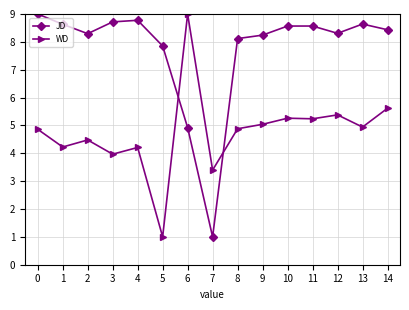

What is the minimum value shown in the chart?

1.0